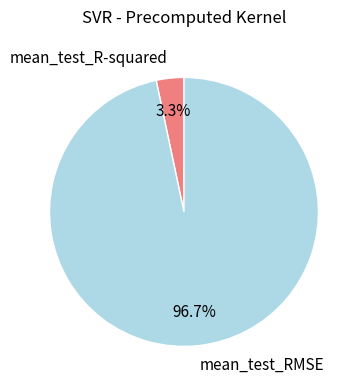

What is the largest slice in the pie chart?

mean_test_RMSE